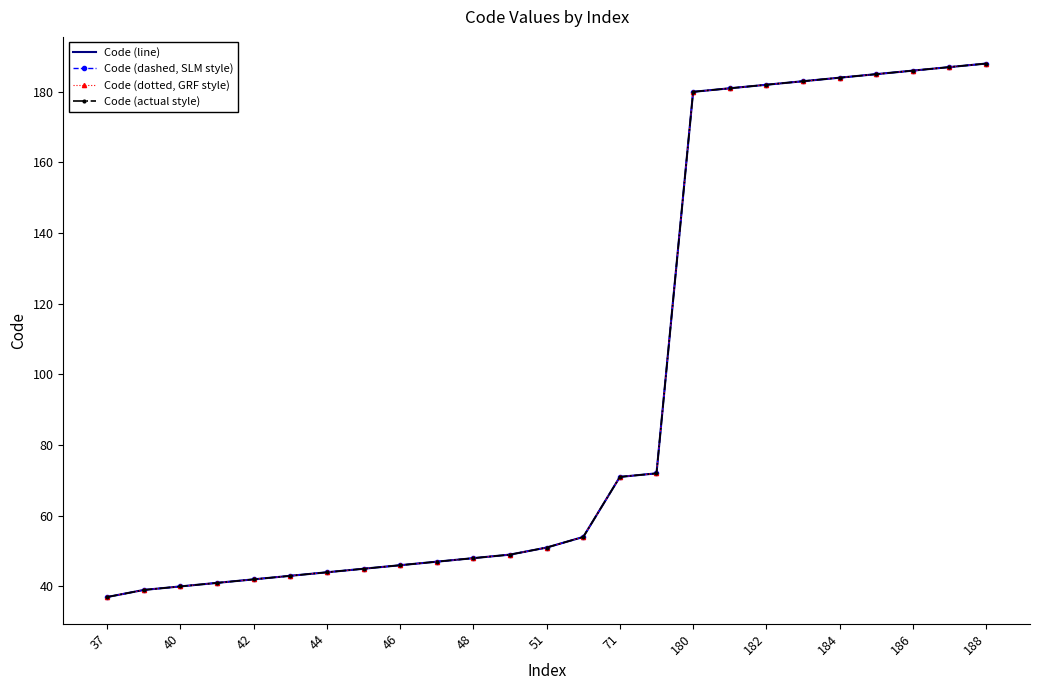

What is the average value of the Code (line) series?

97